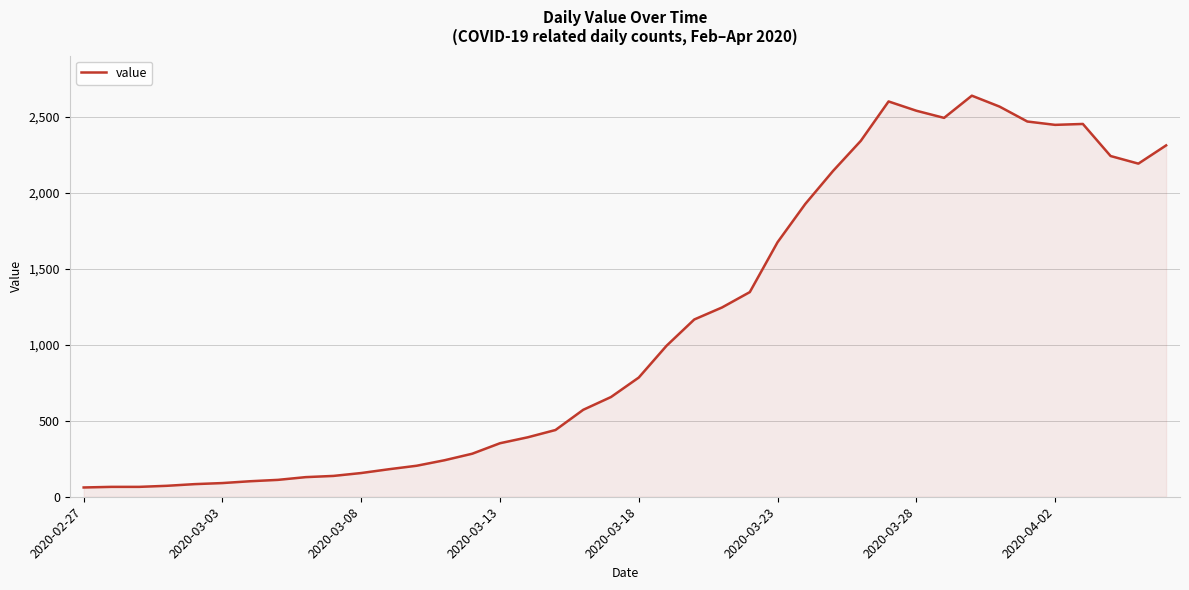

How many lines are shown in the chart?

1